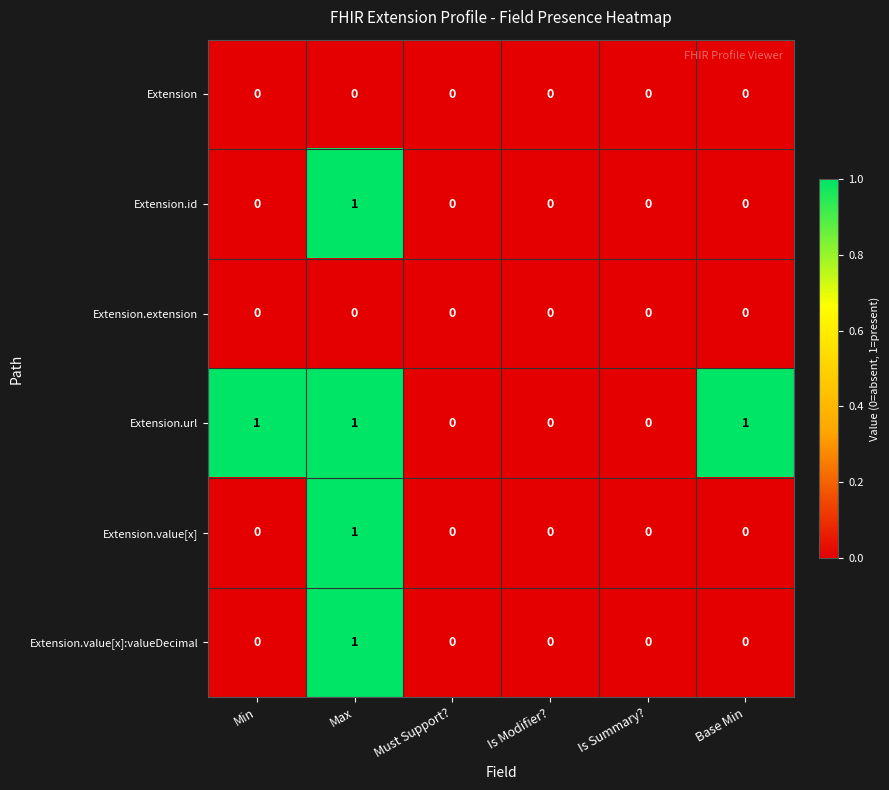

Which series changed the most between Must Support? and Base Min?

Extension.url